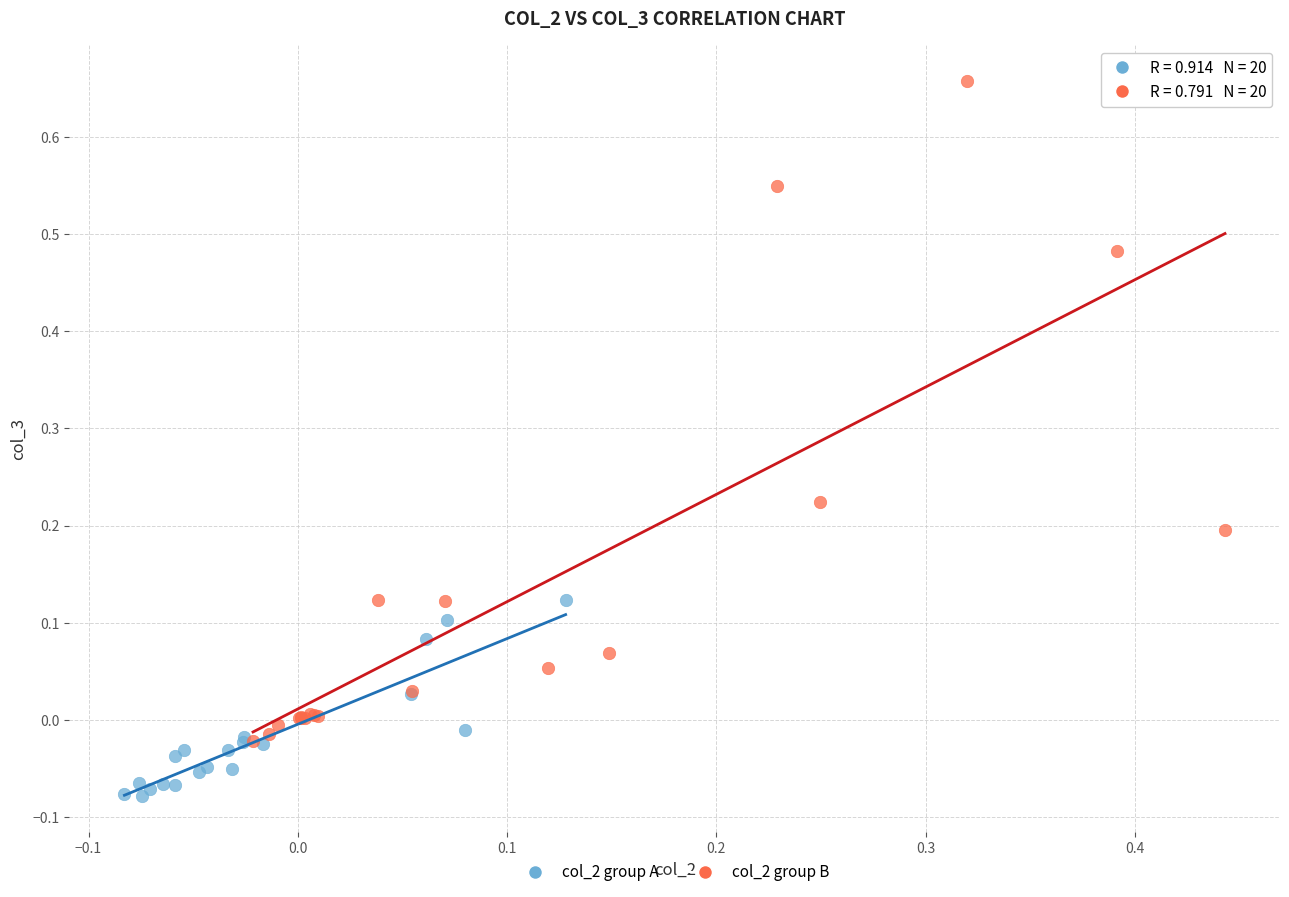

Which series has the widest spread of Y values?

col_2 group B